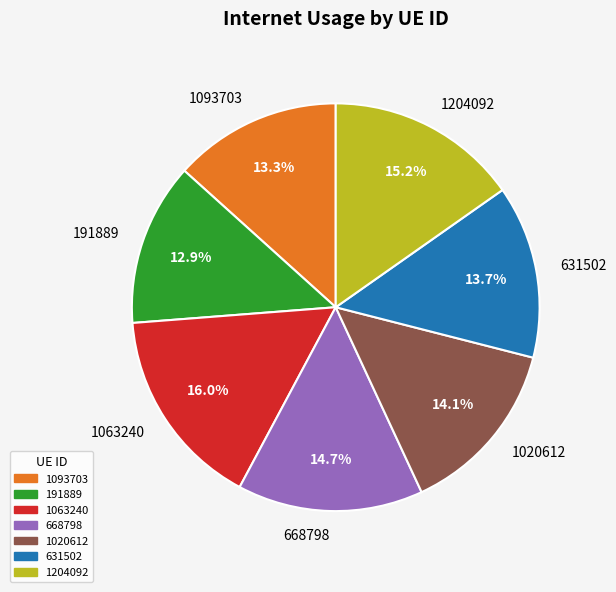

The 1093703 slice represents 26% of the pie. True or false?

False